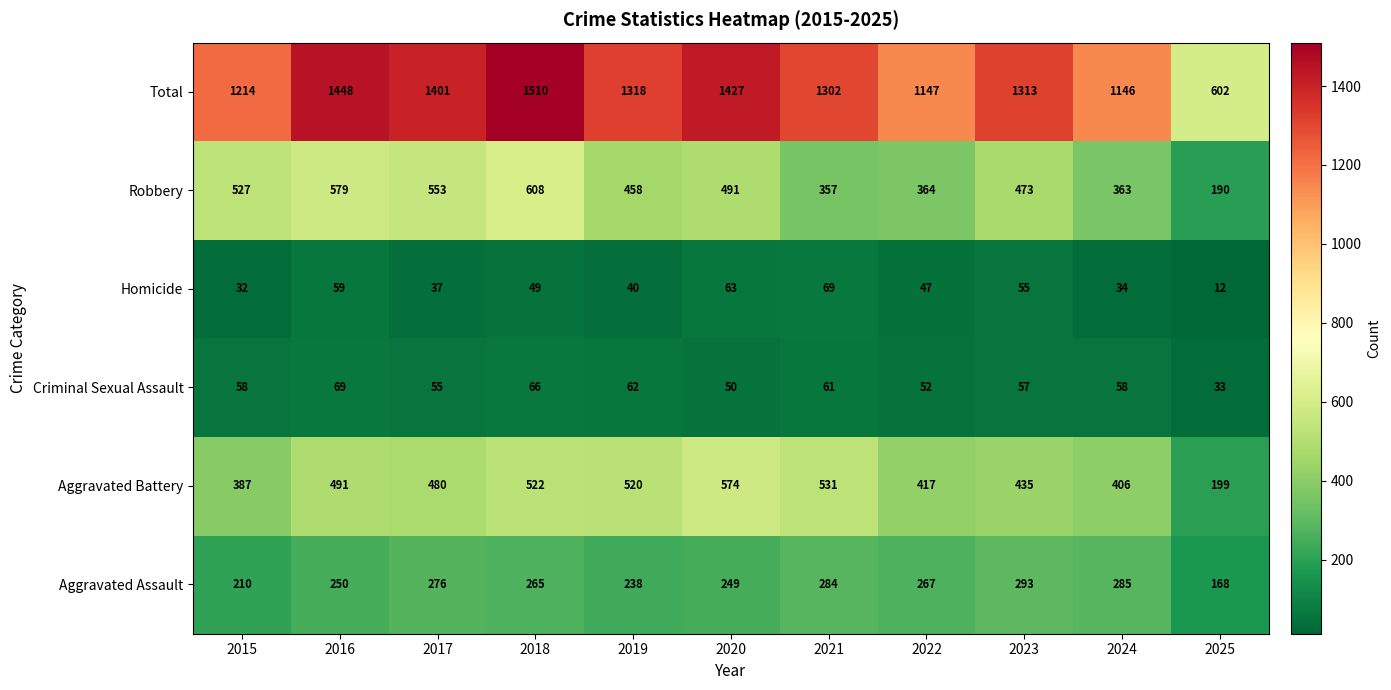

The value of Criminal Sexual Assault at 2021 is 61. True or false?

True